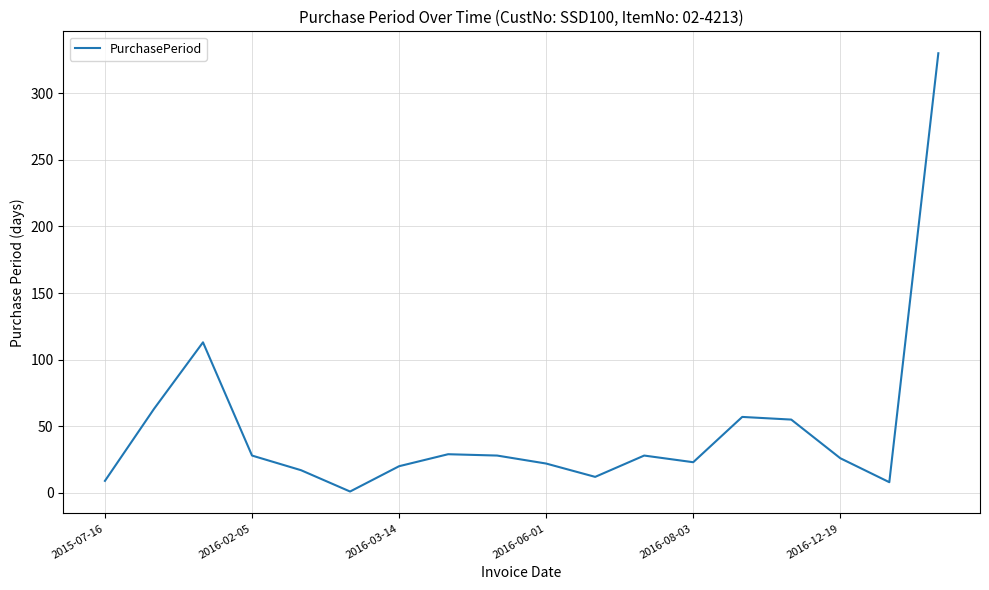

How many lines are shown in the chart?

1